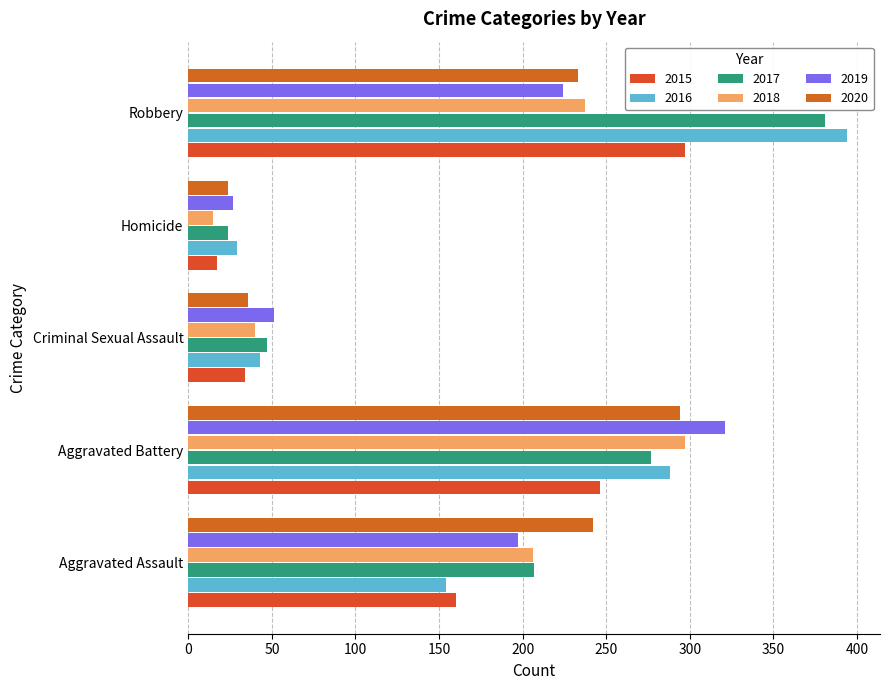

True or false: 2016 has a value of 107 at Aggravated Battery.

False